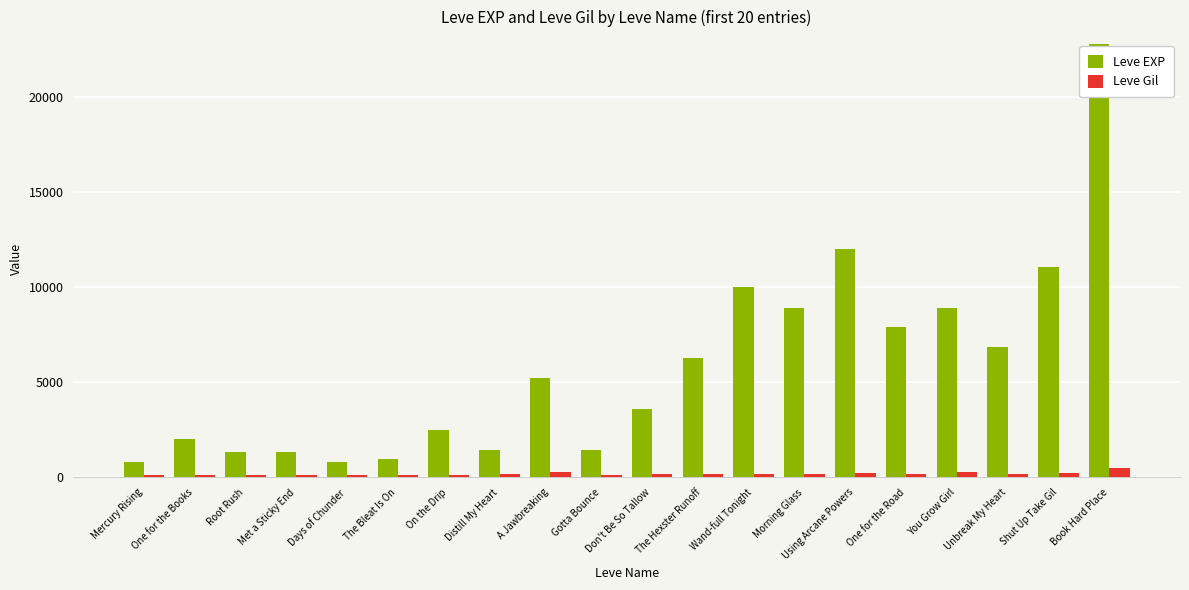

What is the difference between the maximum and minimum values in the Leve EXP series?

21990